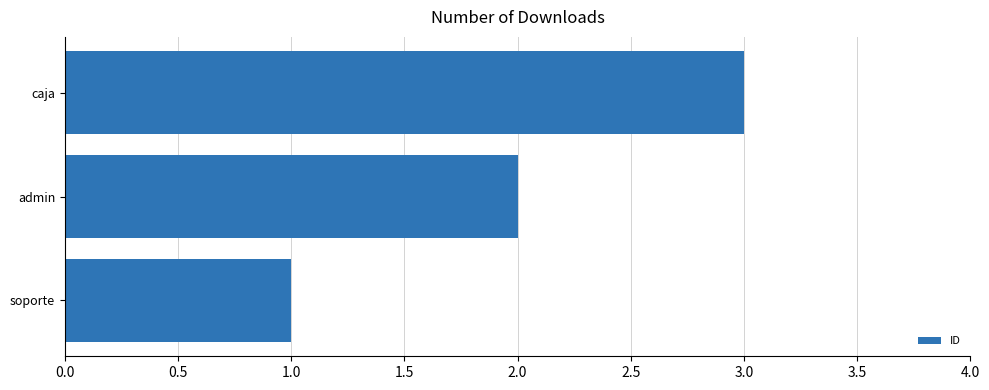

What is the greatest value displayed?

3